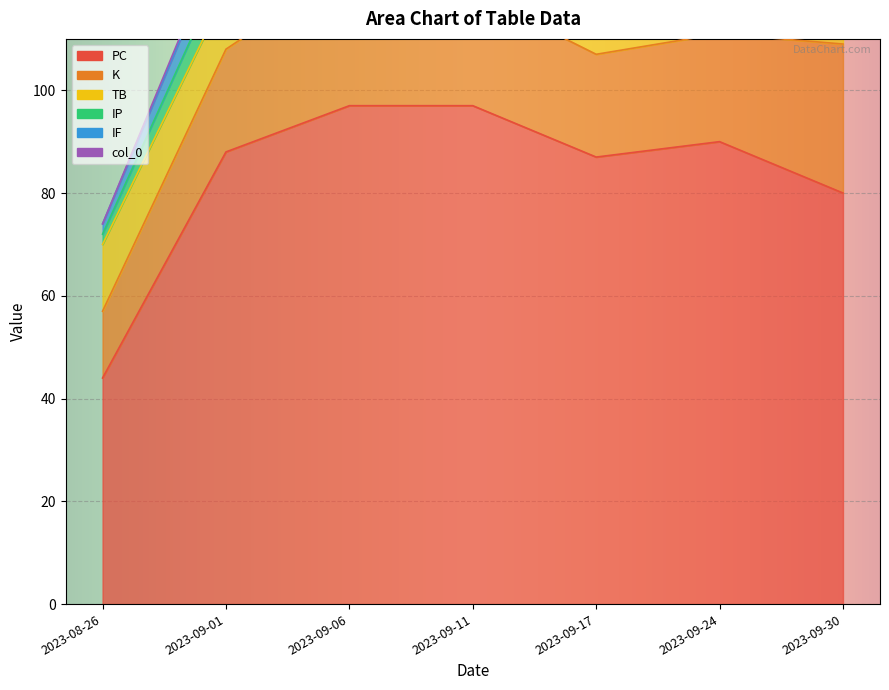

What are all the series names shown in the legend?

PC, K, TB, IP, IF, col_0